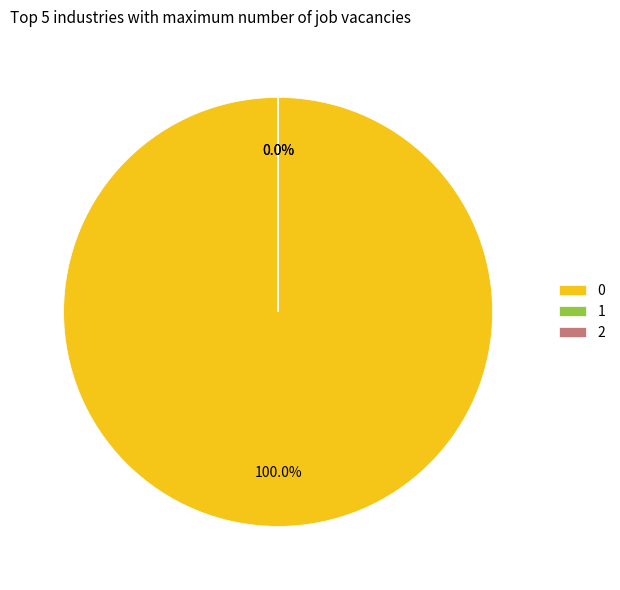

To the nearest percent, what is the difference between the 2 and 0 slice percentages?

100%